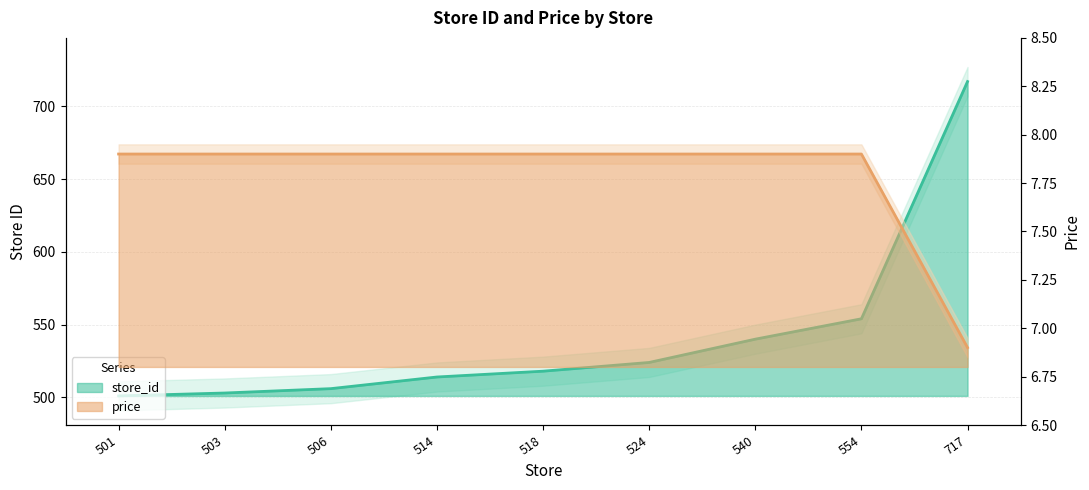

At which label does price reach its minimum?

717